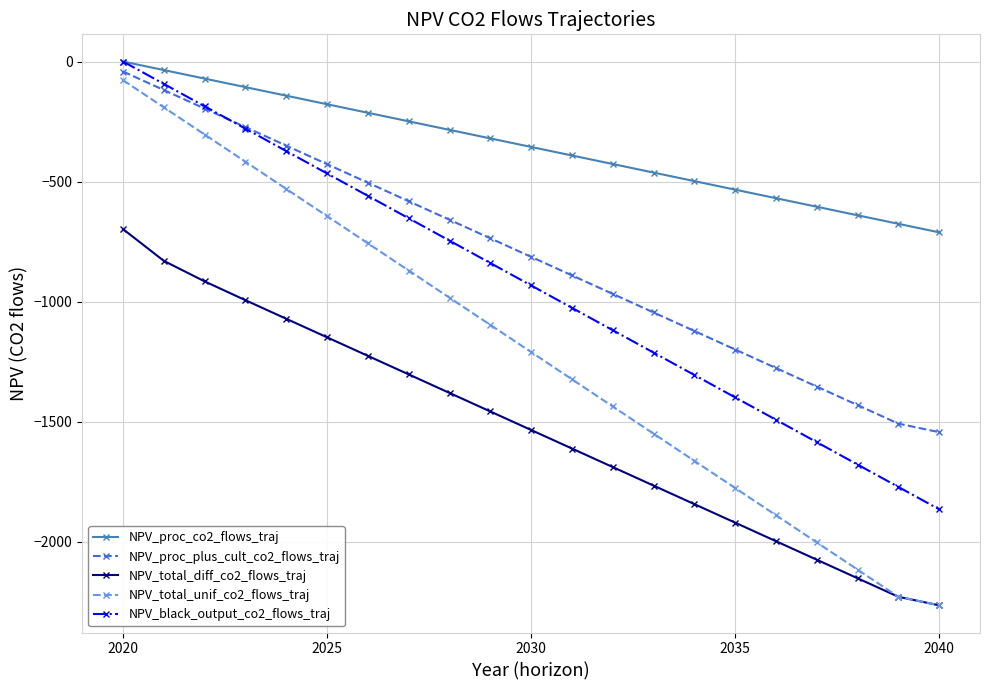

What is the minimum value shown in the chart?

-2265.2